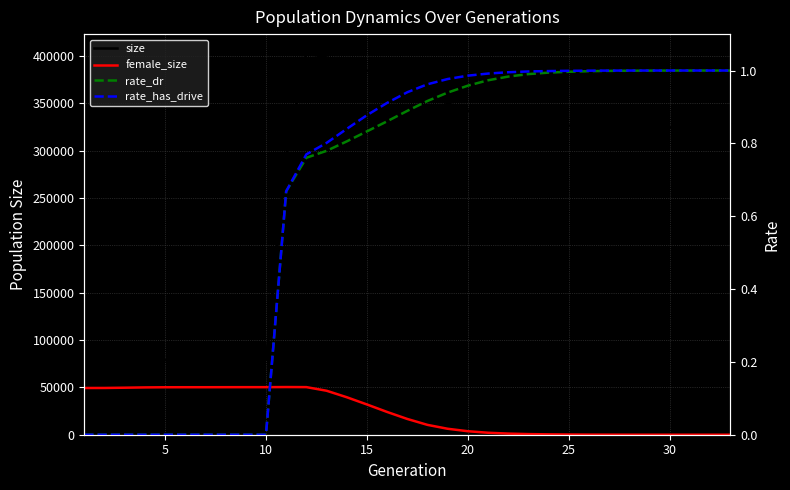

Is it true that female_size equals 74592.4 at 25?

False